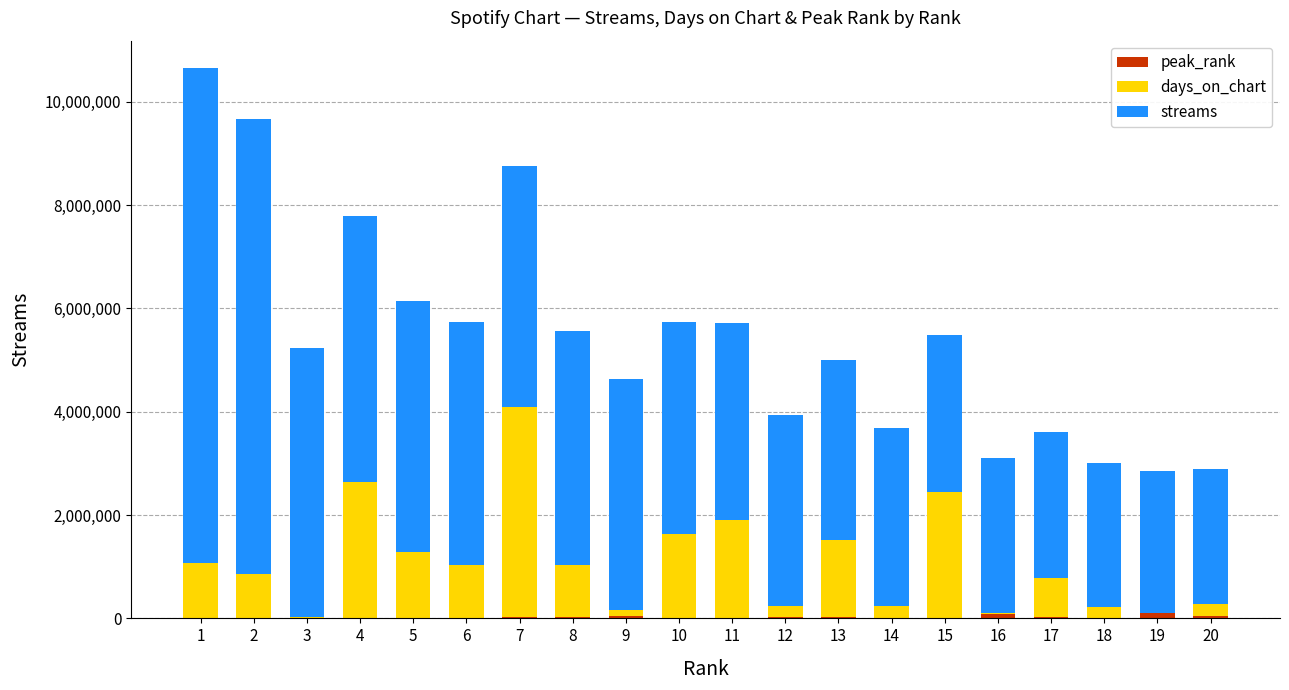

Count the number of categories in the chart.

20